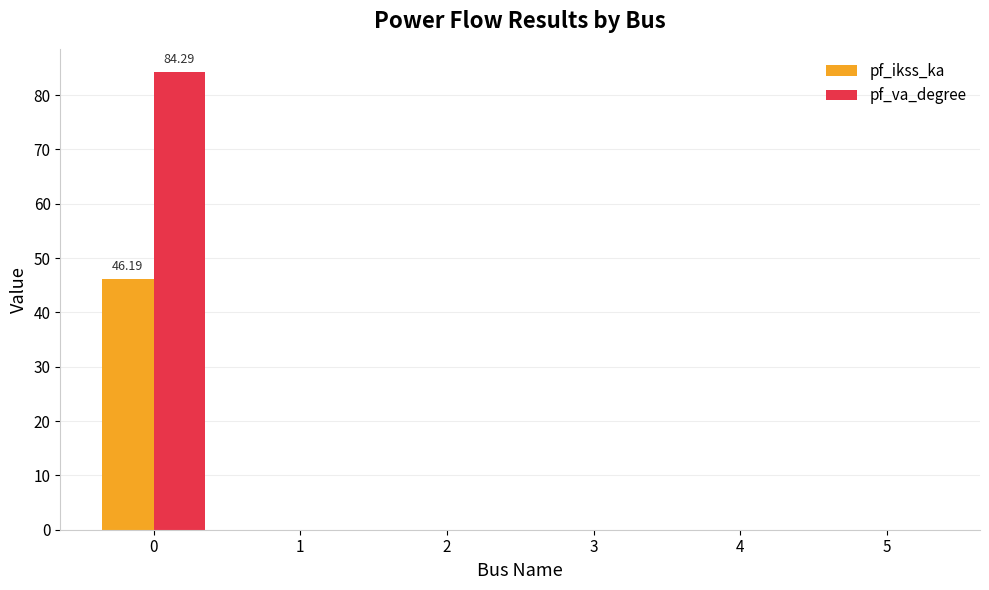

How many distinct data groups are displayed?

2